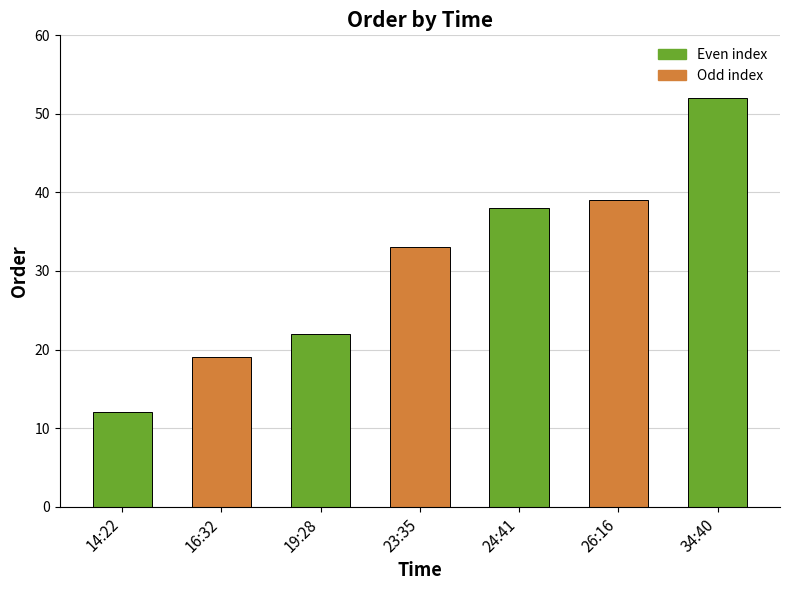

List the labels in order of value, largest first.

34:40, 26:16, 24:41, 23:35, 19:28, 16:32, 14:22